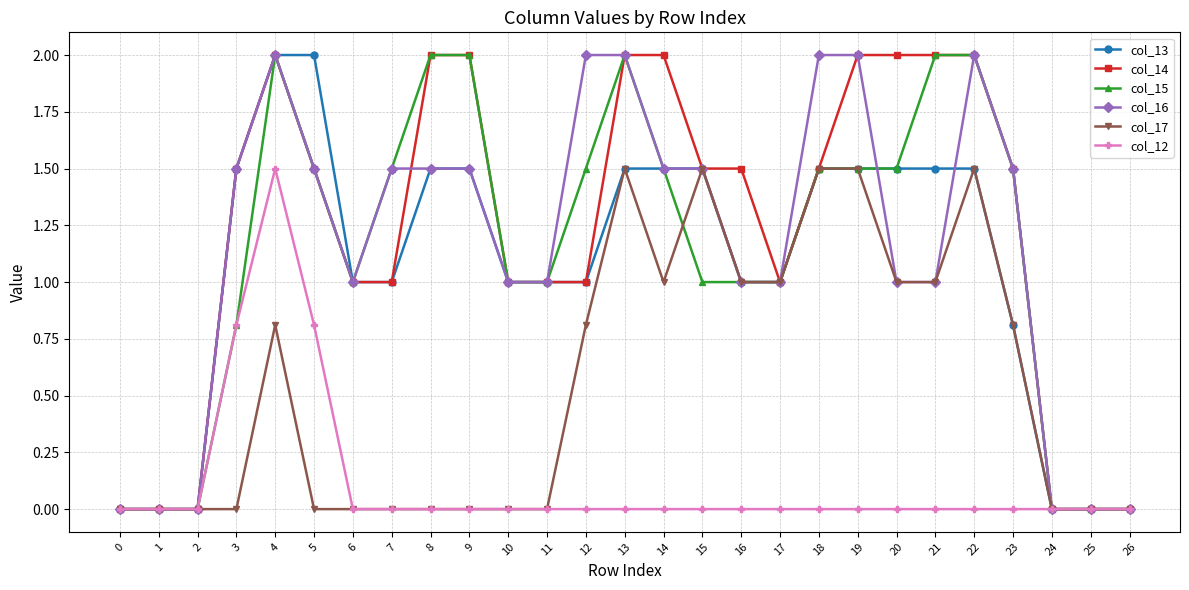

At which category is the sum across all series the highest?

4